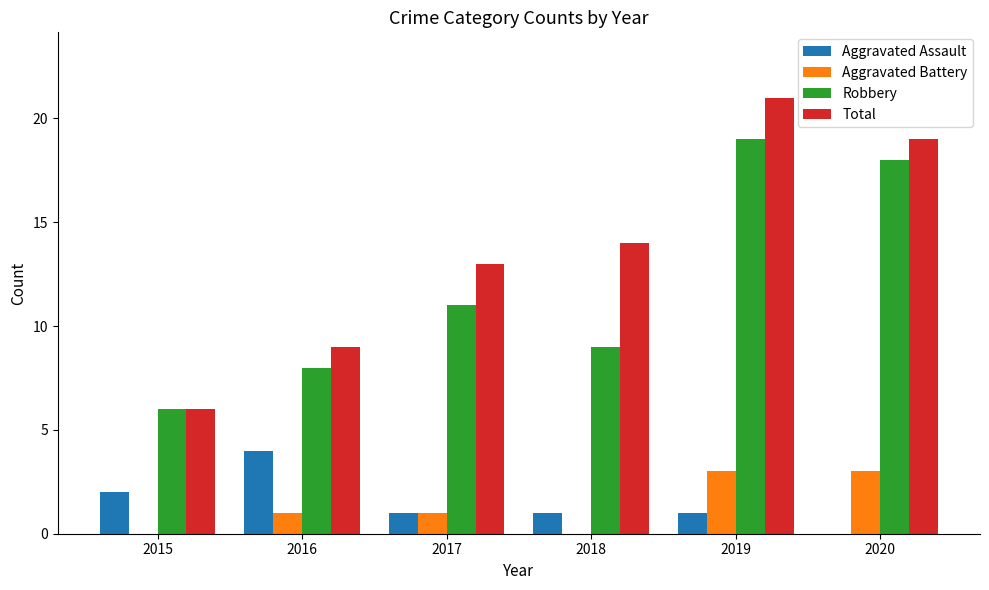

Which category has the highest value in the Aggravated Assault series?

2016